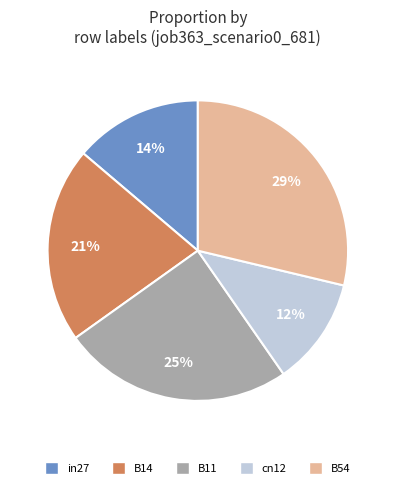

To the nearest percent, what portion does B14 represent?

21%